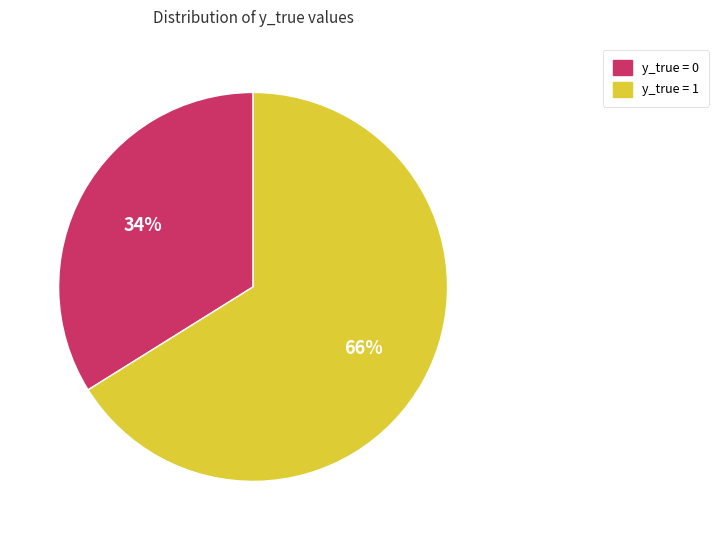

To the nearest percent, what percentage of the pie is y_true = 1?

66%